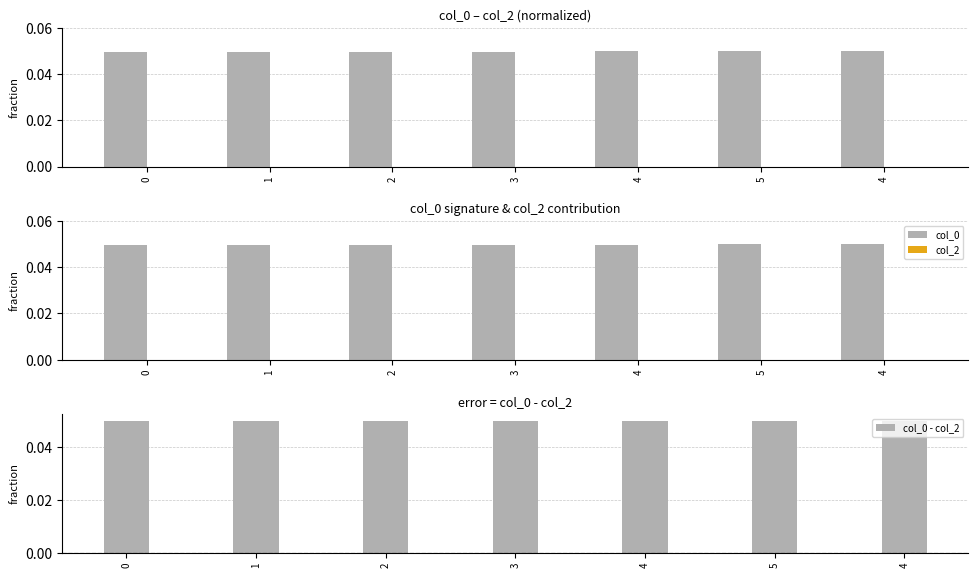

The col_2 series shows 0.0 at 1. True or false?

True